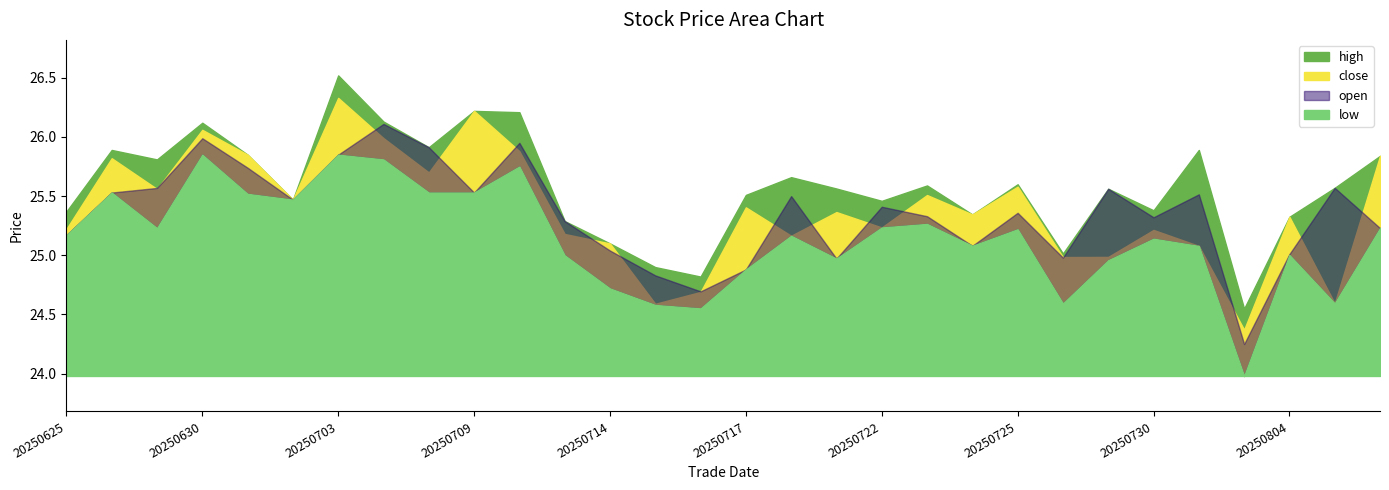

Which category has the lowest value across all series?

20250801